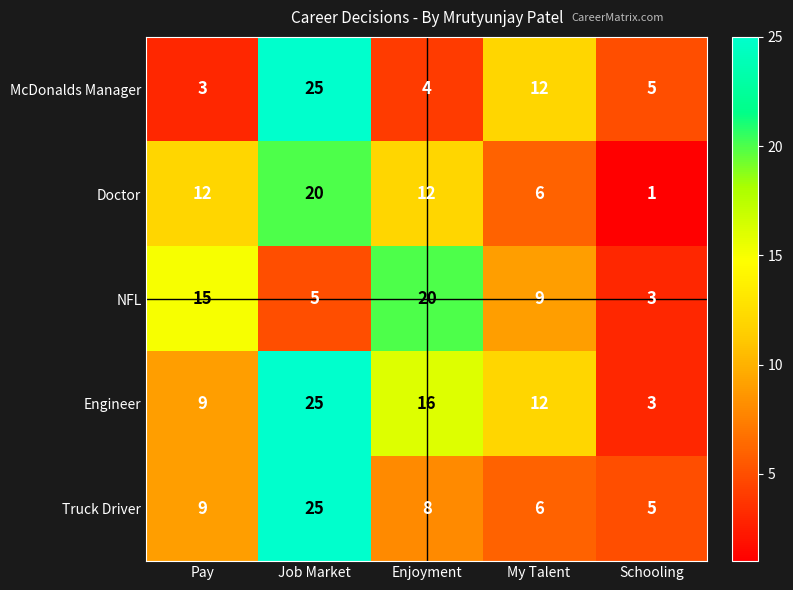

Is it true that Doctor equals 20 at Job Market?

True